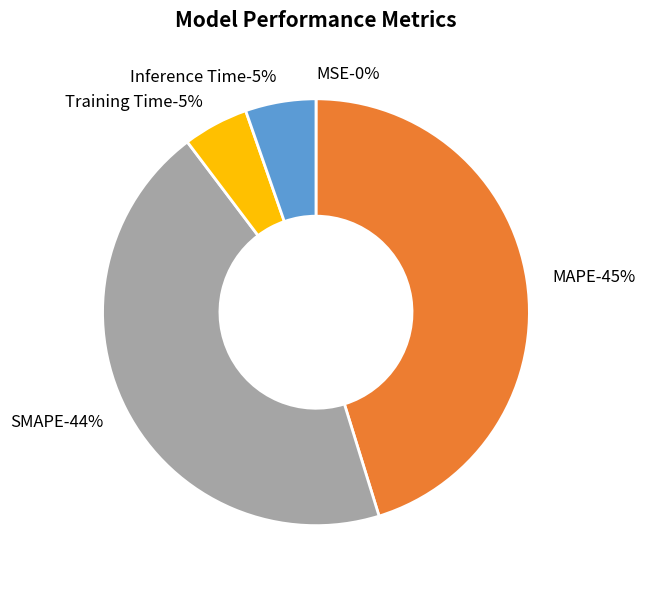

The SMAPE slice represents 30% of the pie. True or false?

False